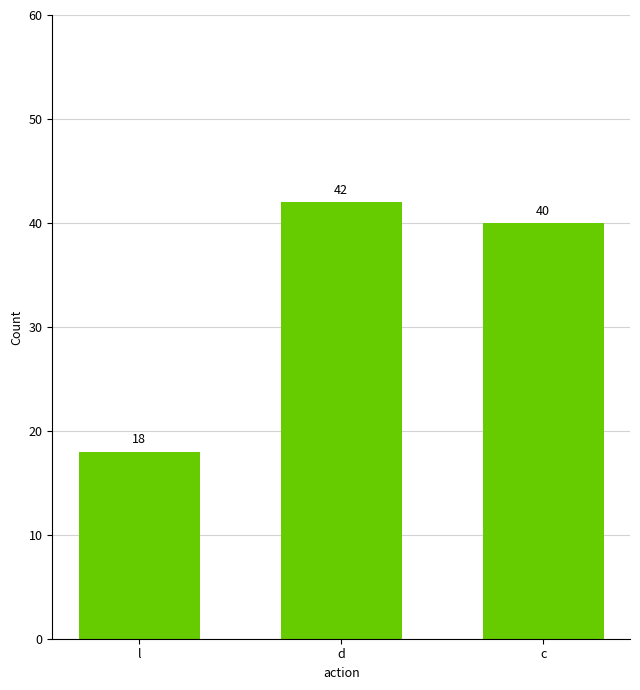

Reading right to left, transcribe all the data shown in this chart.

c=40	d=42	l=18